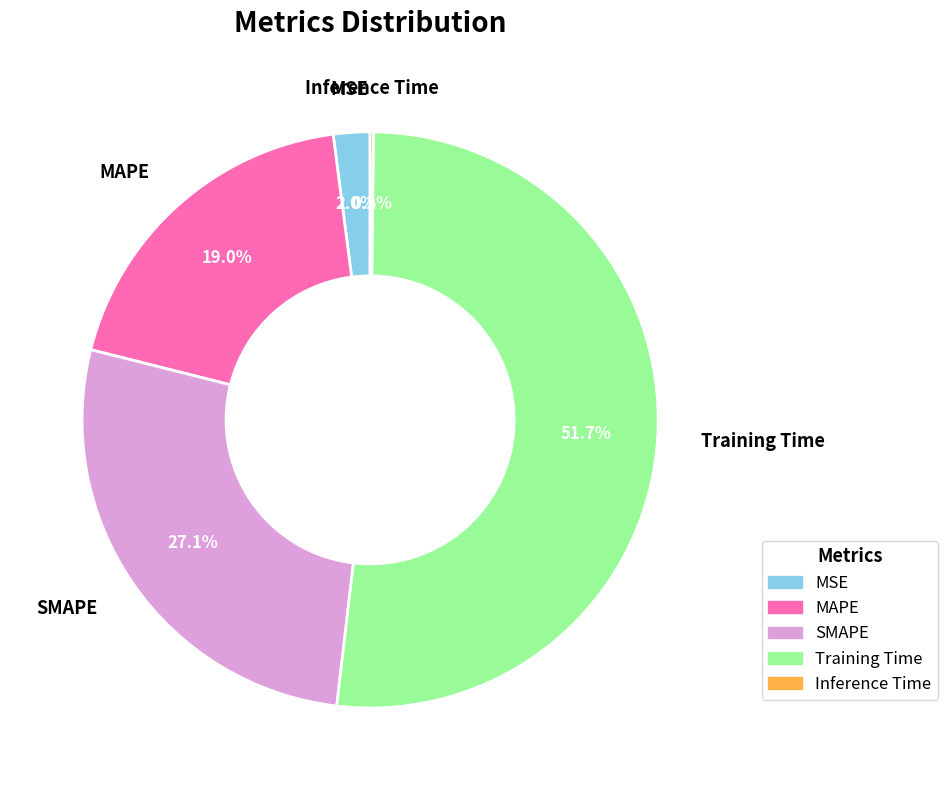

Which slice is the largest?

Training Time